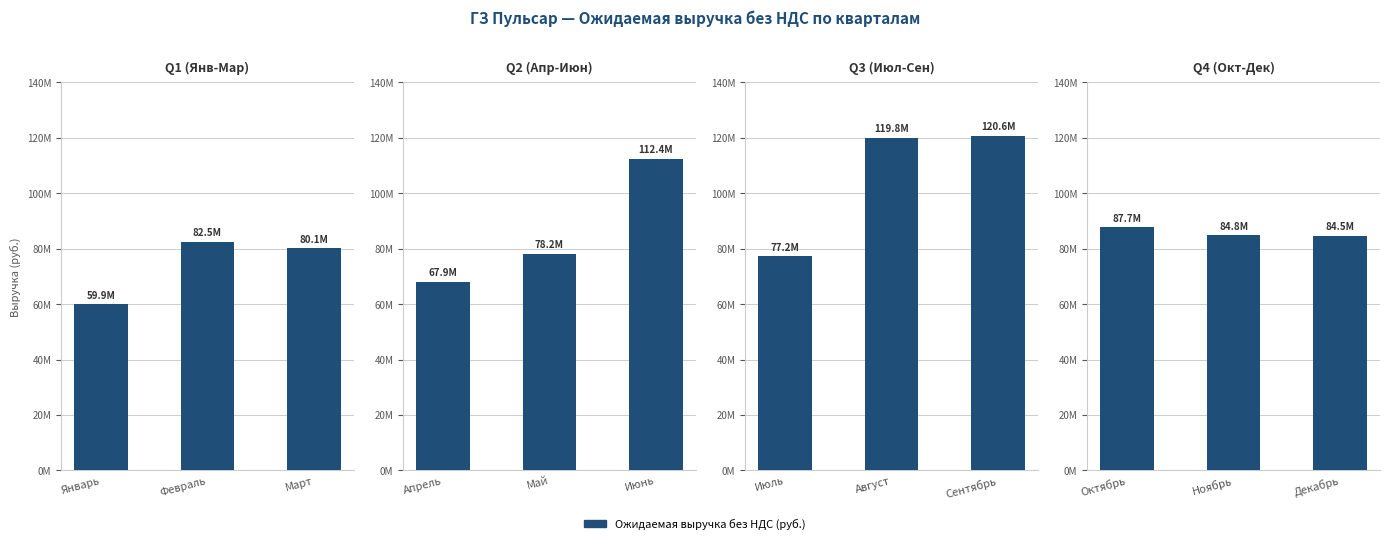

What position from the right is Ноябрь?

2